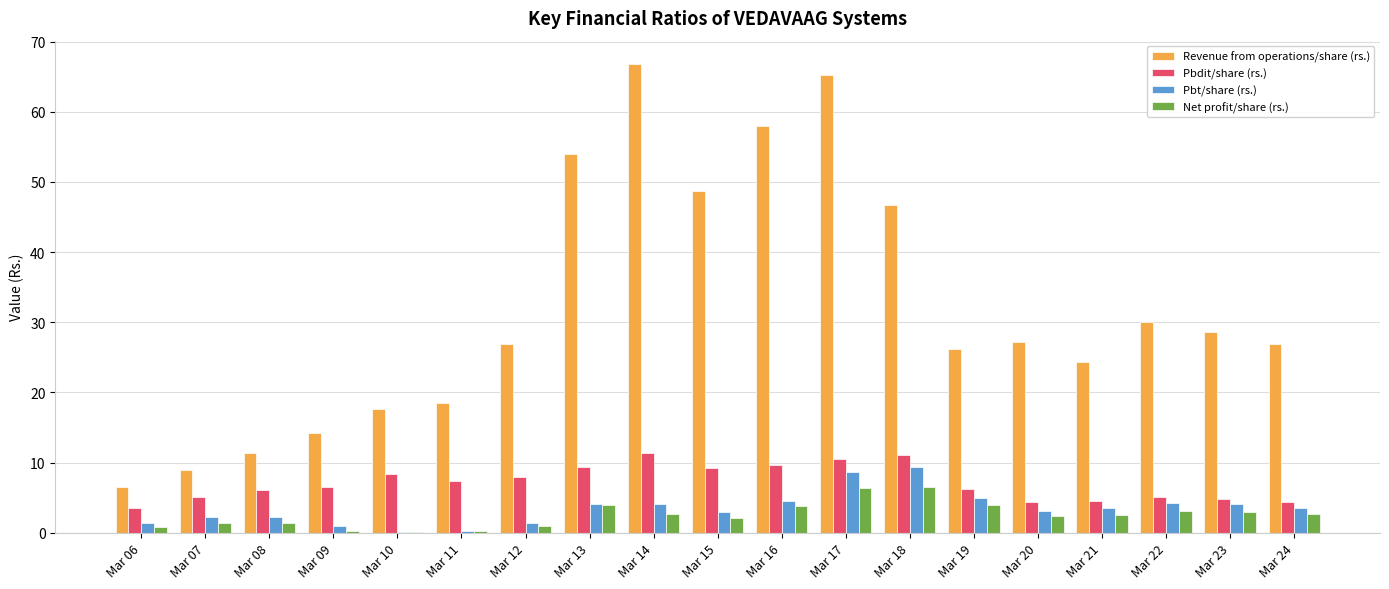

Is the value of Net profit/share (rs.) at Mar 09 greater than the value of Revenue from operations/share (rs.) at Mar 17?

No